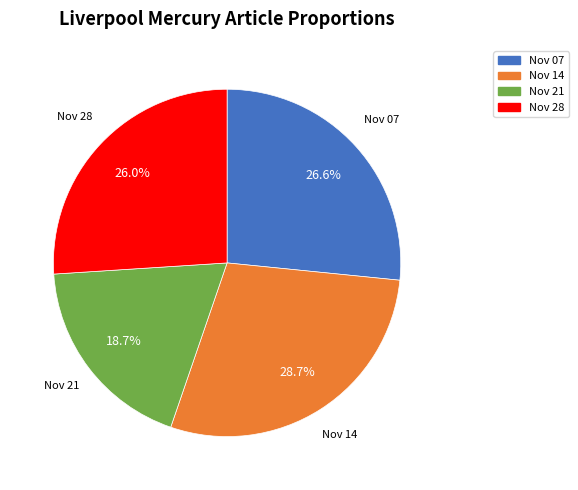

Does any single category account for the majority?

No